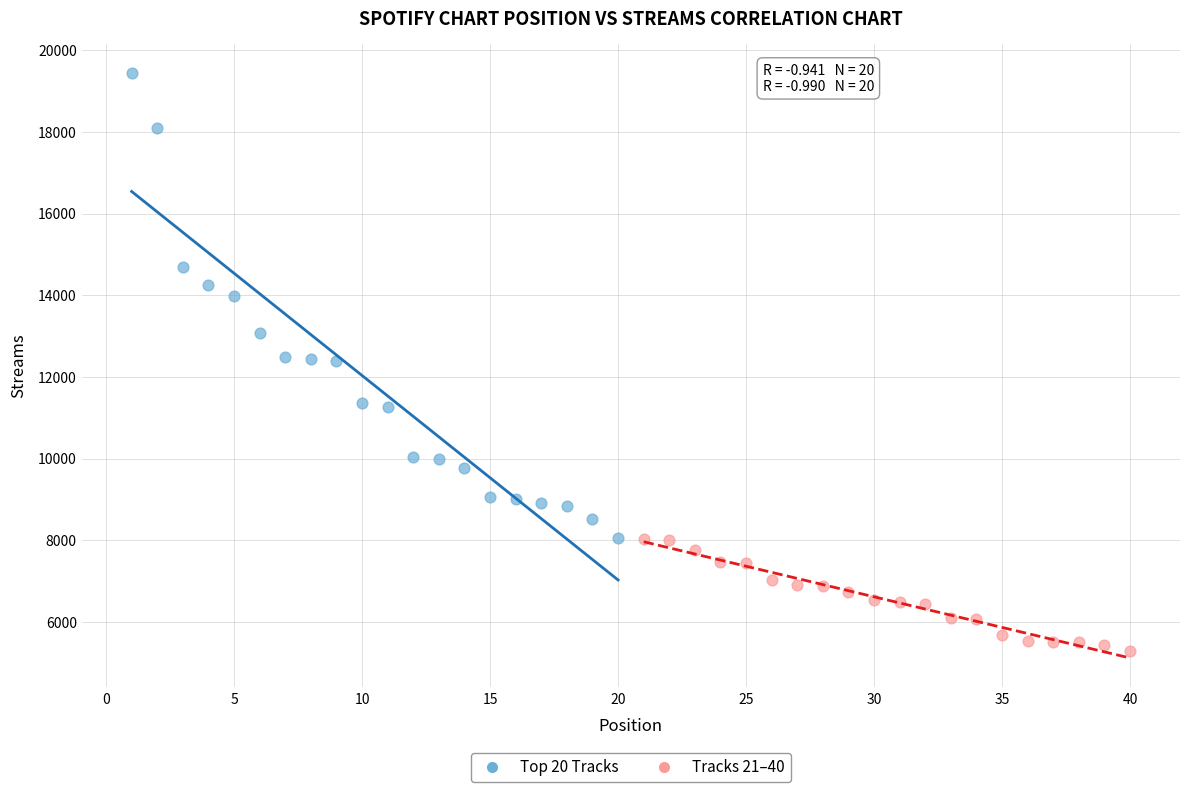

Which series has the widest spread of Y values?

Top 20 Tracks